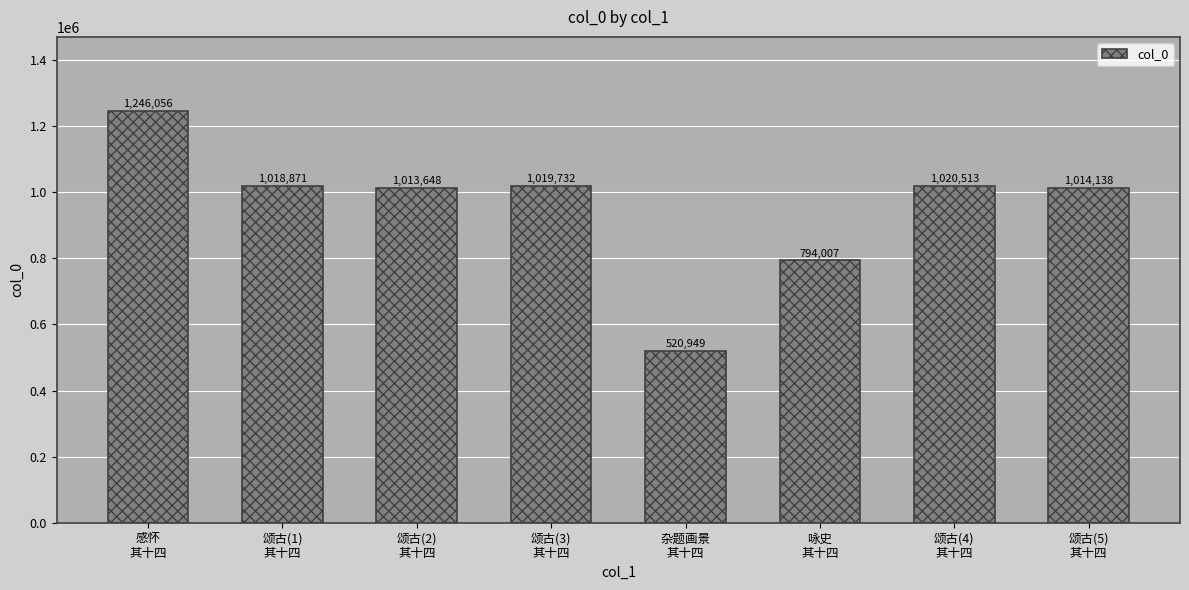

What position from the left is 颂古(2)
其十四?

3